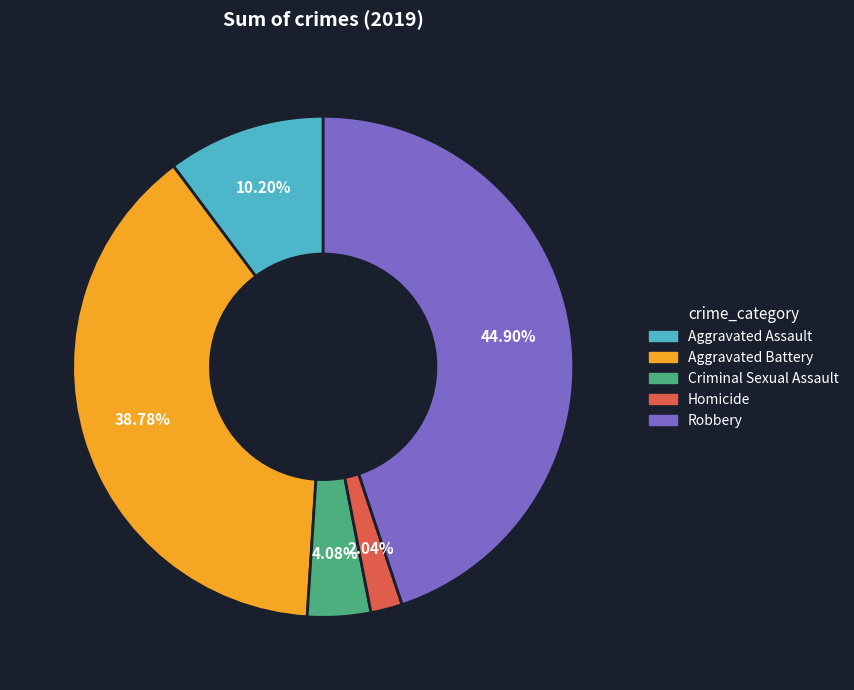

Is there a majority slice in this chart?

No